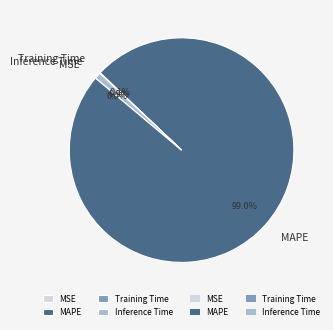

Combined, what portion of the pie is Inference Time and MAPE?

99.9%